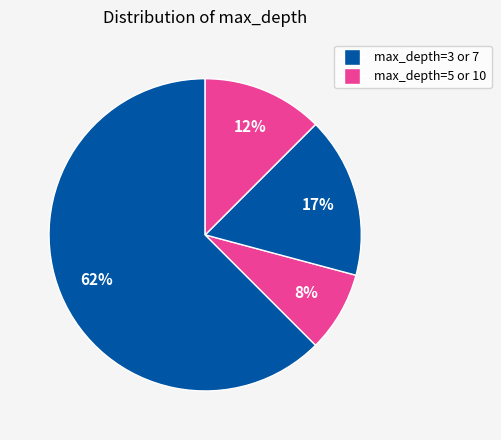

Count the number of slices in the pie.

4